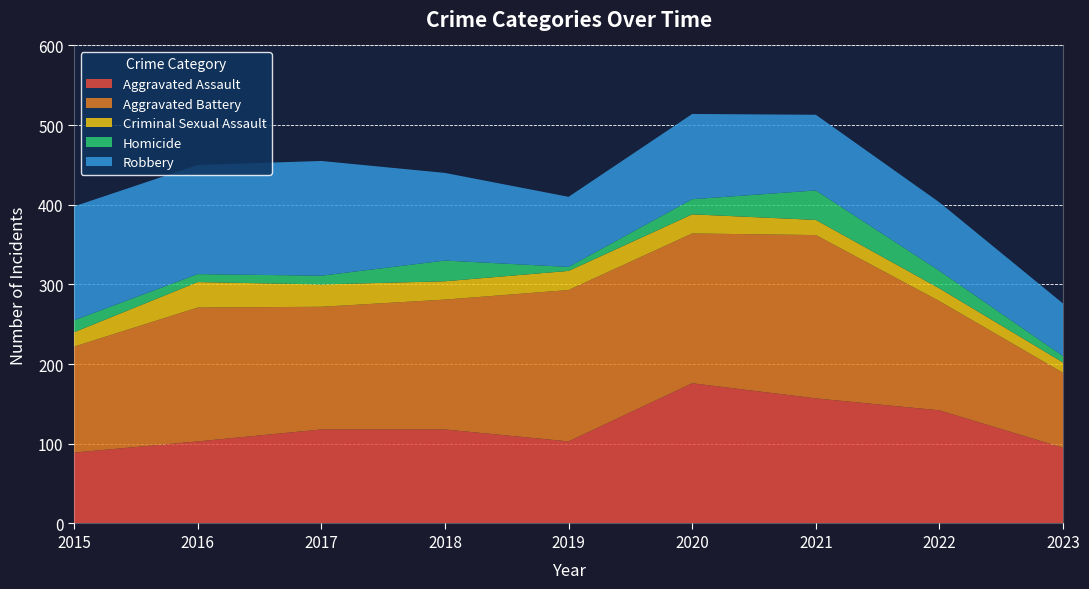

Reading right to left, list all the values displayed in this chart.

Aggravated Assault: 95	142	157	176	103	118	118	103	89
Aggravated Battery: 94	137	205	188	190	163	154	168	133
Criminal Sexual Assault: 13	16	19	24	24	23	28	32	18
Homicide: 8	22	37	19	5	26	11	10	15
Robbery: 66	86	95	107	88	110	144	137	143